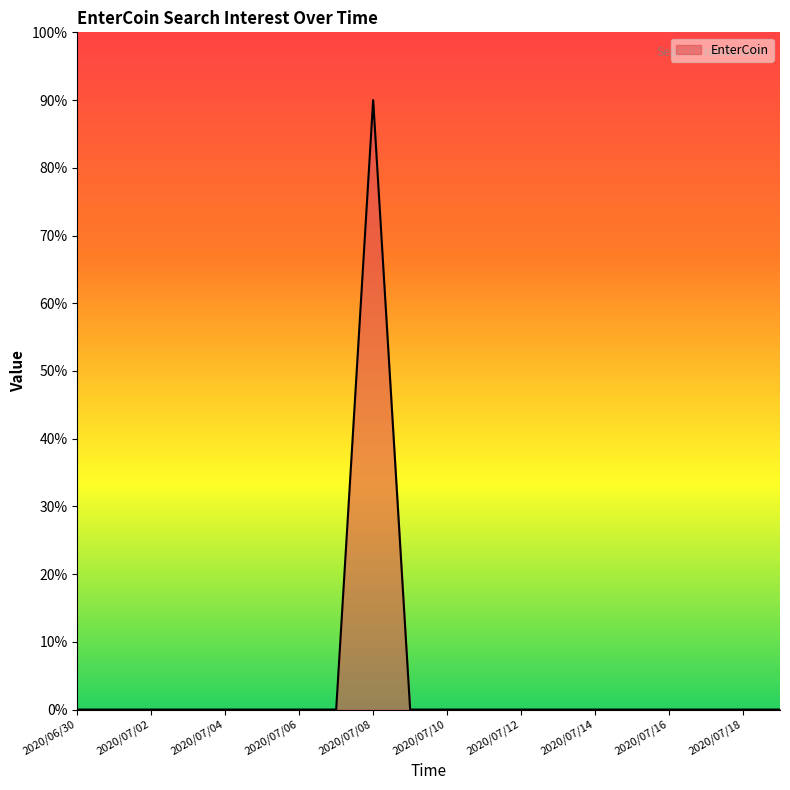

List the labels in order of value, largest first.

2020/07/08, 2020/06/30, 2020/07/01, 2020/07/02, 2020/07/03, 2020/07/04, 2020/07/05, 2020/07/06, 2020/07/07, 2020/07/09, 2020/07/10, 2020/07/11, 2020/07/12, 2020/07/13, 2020/07/14, 2020/07/15, 2020/07/16, 2020/07/17, 2020/07/18, 2020/07/19